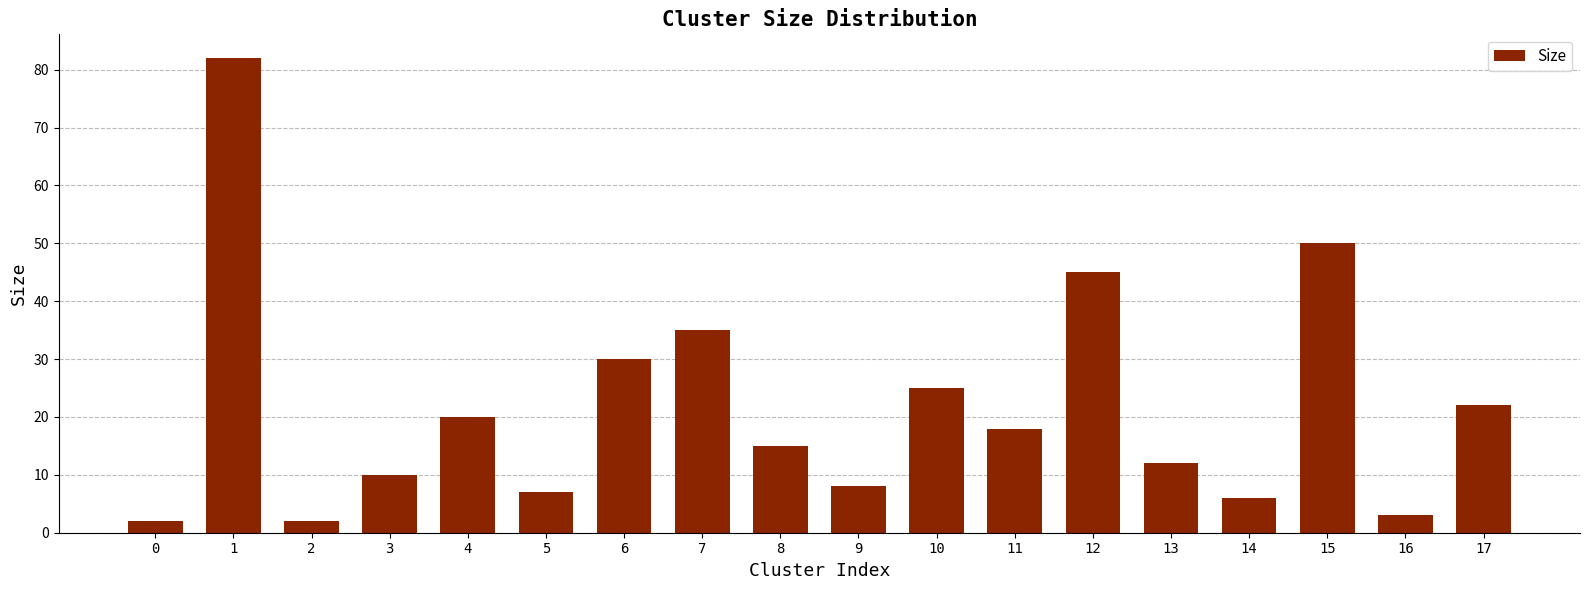

What is the maximum value shown in the chart?

82